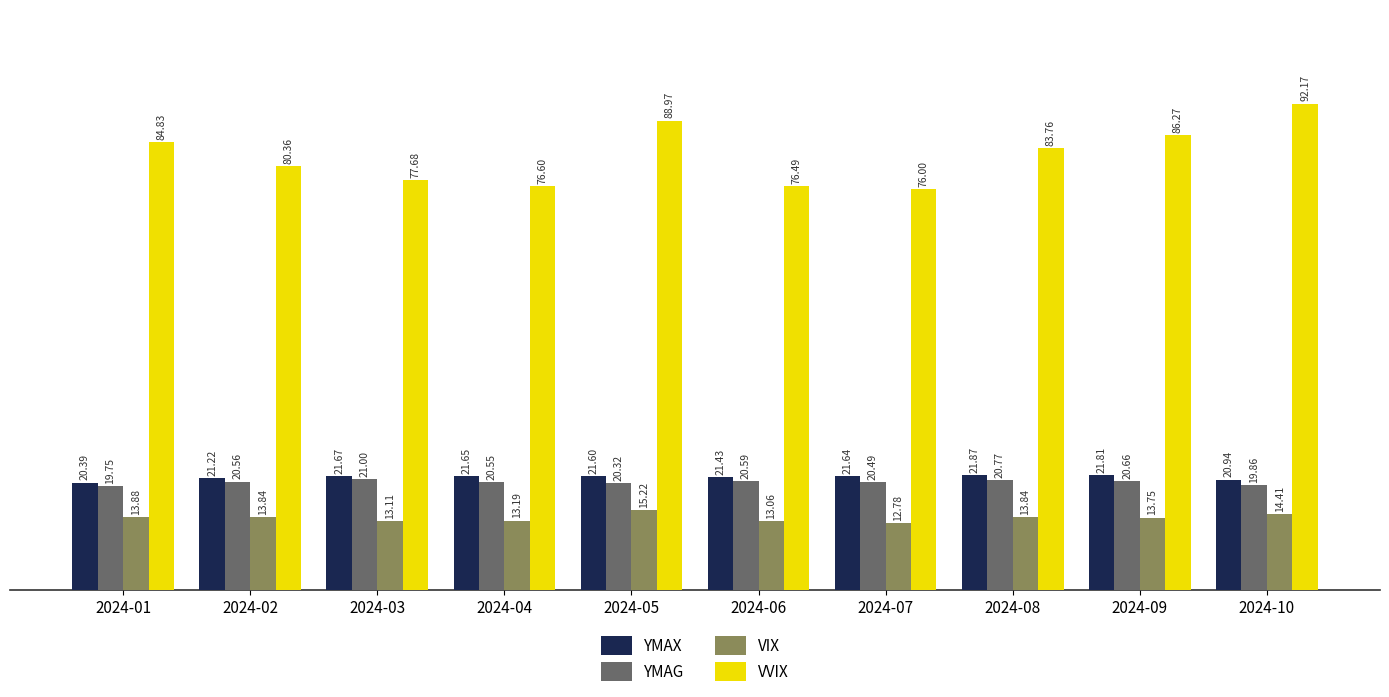

Is it true that YMAX equals 36.7 at 2024-10?

False